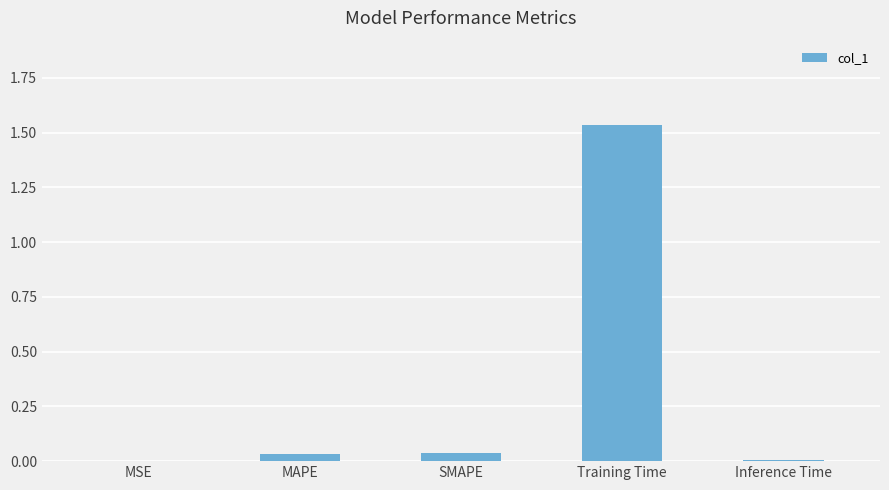

Between SMAPE and Training Time, which is larger?

Training Time